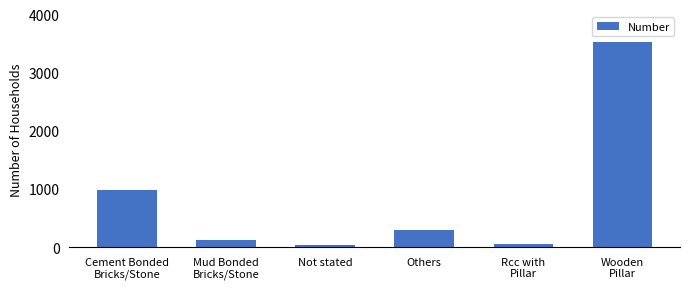

At which label does the data first exceed 295?

Cement Bonded
Bricks/Stone